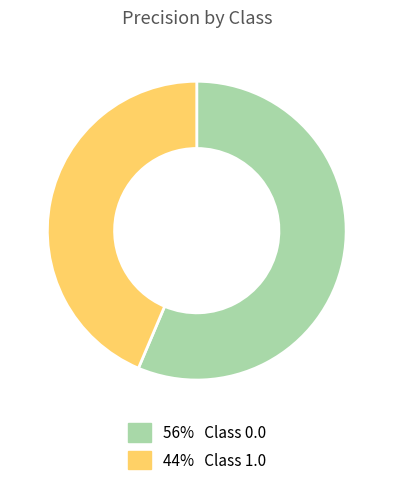

Is there any slice that represents more than half of the pie?

Yes